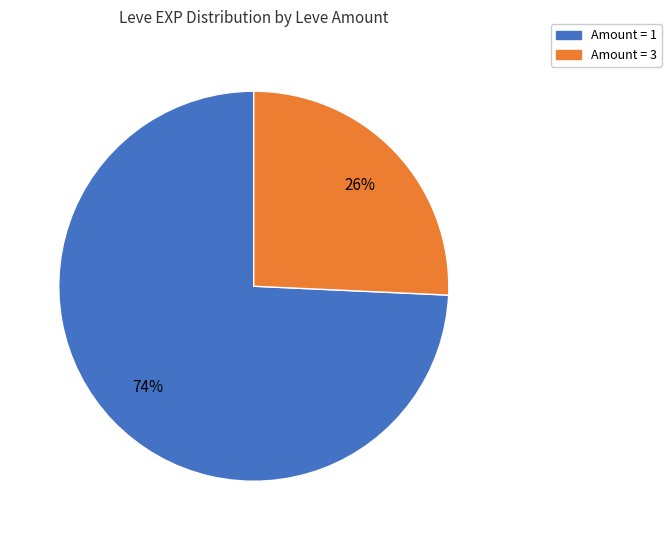

Is there a majority slice in this chart?

Yes